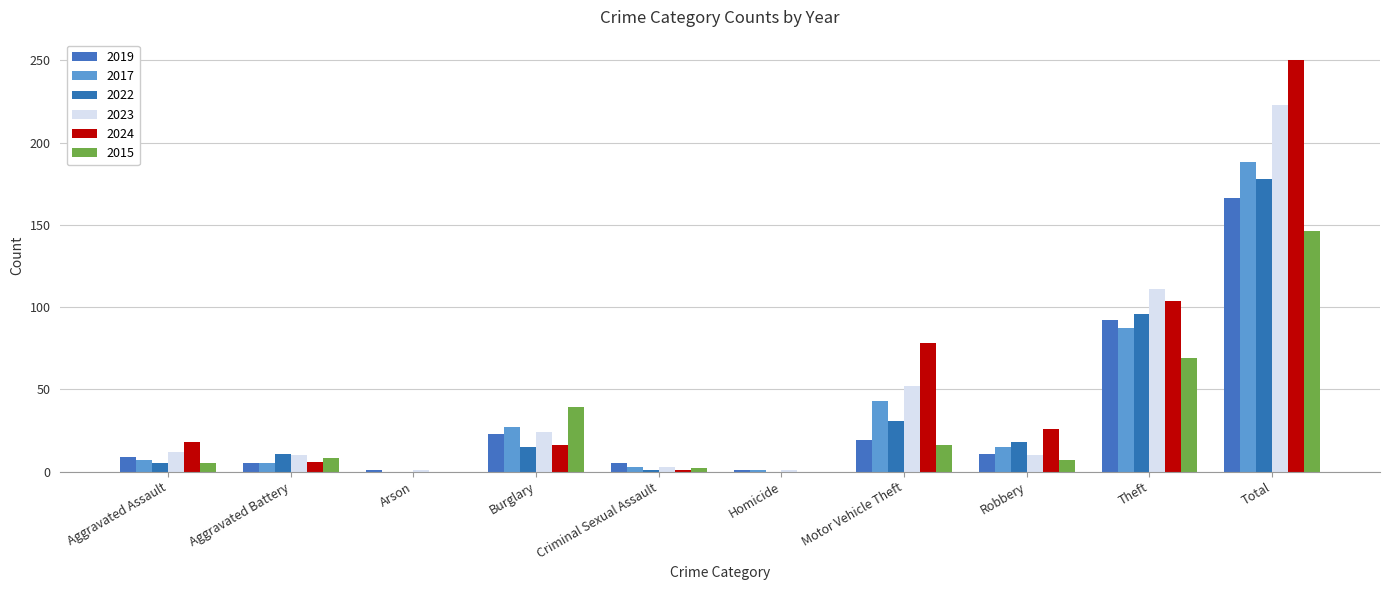

What is the spread (max minus min) of values at Total?

104